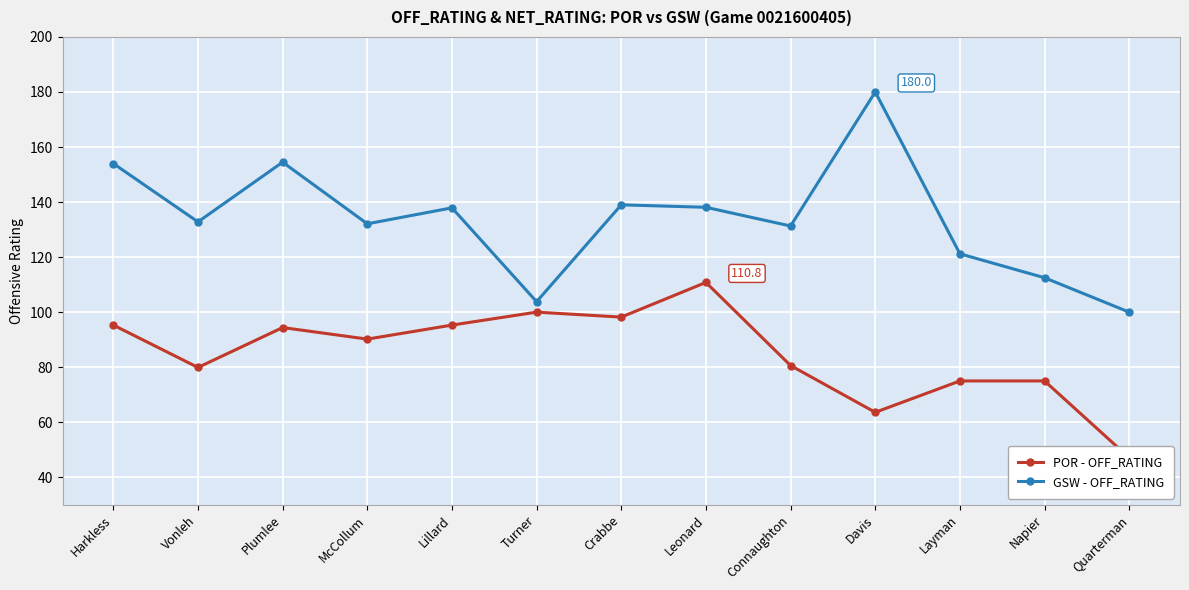

How many interior local peaks does the GSW - OFF_RATING series have?

4